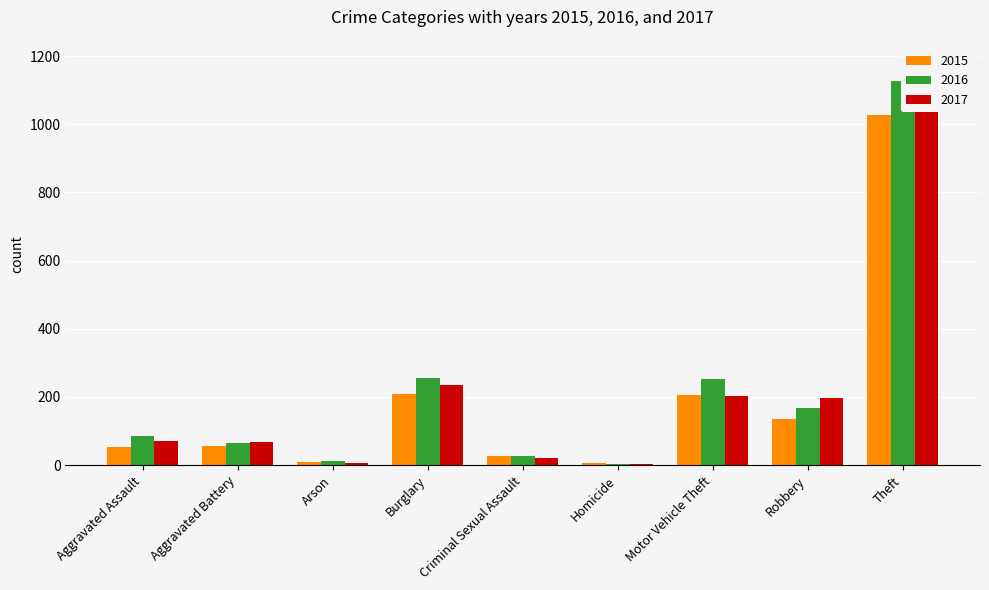

What are all the series names shown in the legend?

2015, 2016, 2017